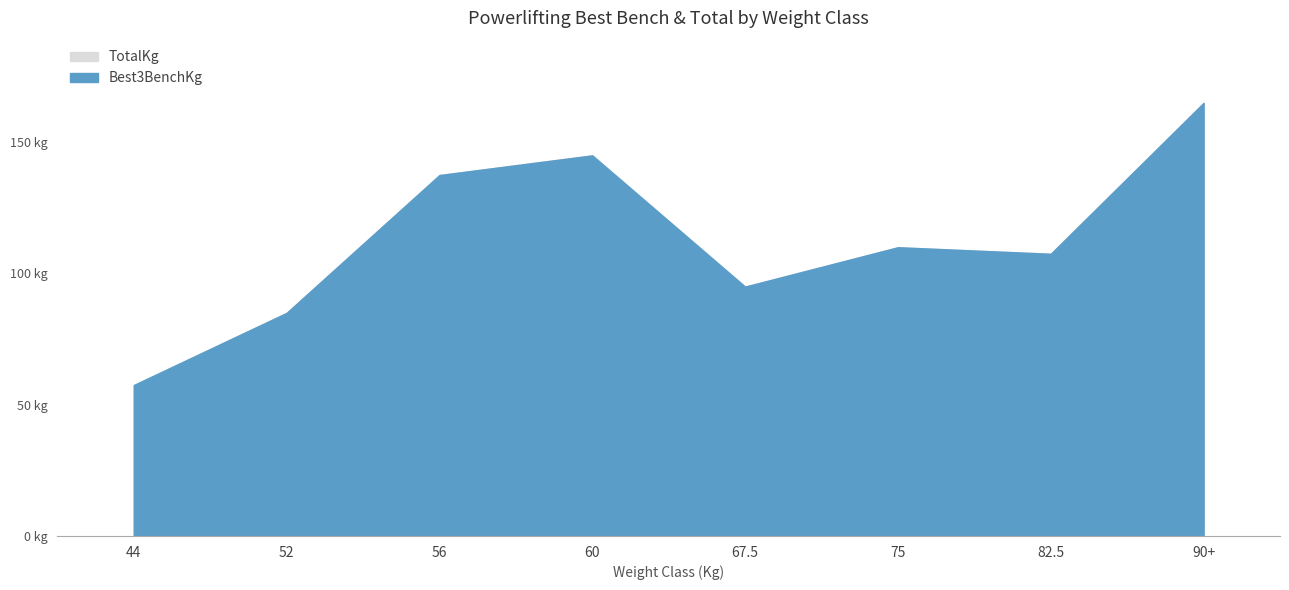

What are all the series names shown in the legend?

Best3BenchKg, TotalKg